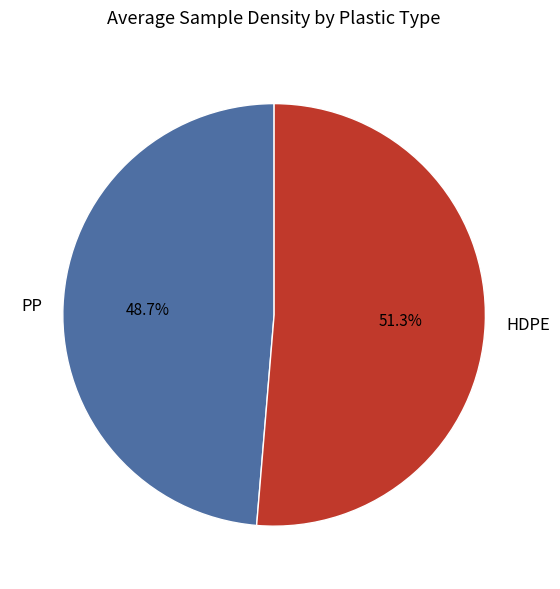

To the nearest percent, what is the combined percentage of PP and HDPE?

100%